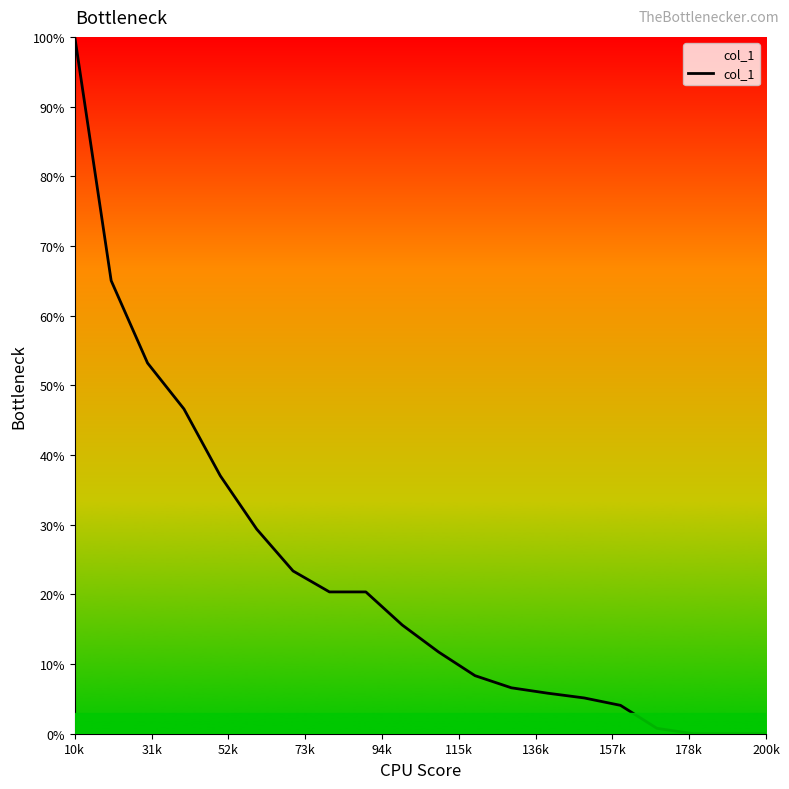

What is the average value?

22.7